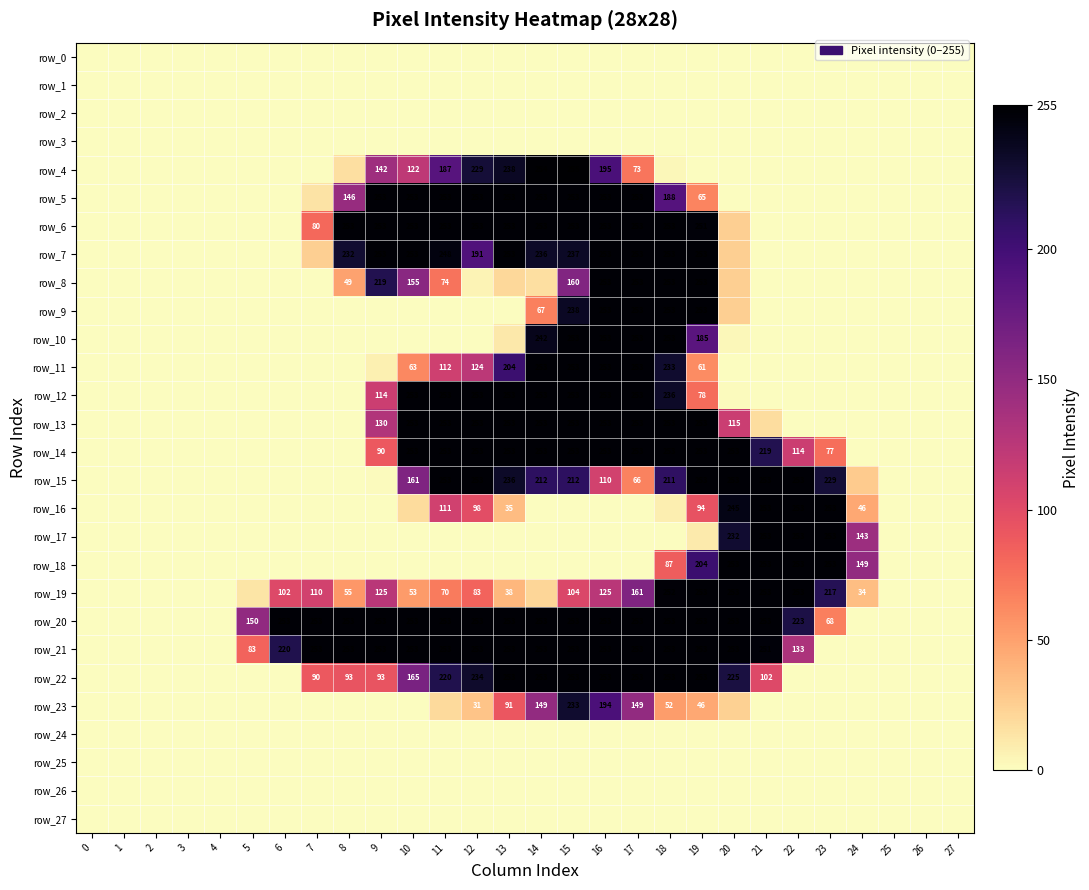

Is the value of row_15 at 15 greater than the value of row_7 at 14?

No